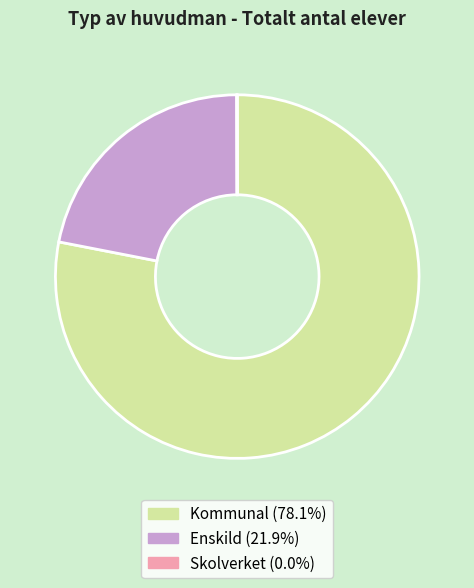

Which has a higher value, Kommunal or Enskild?

Kommunal